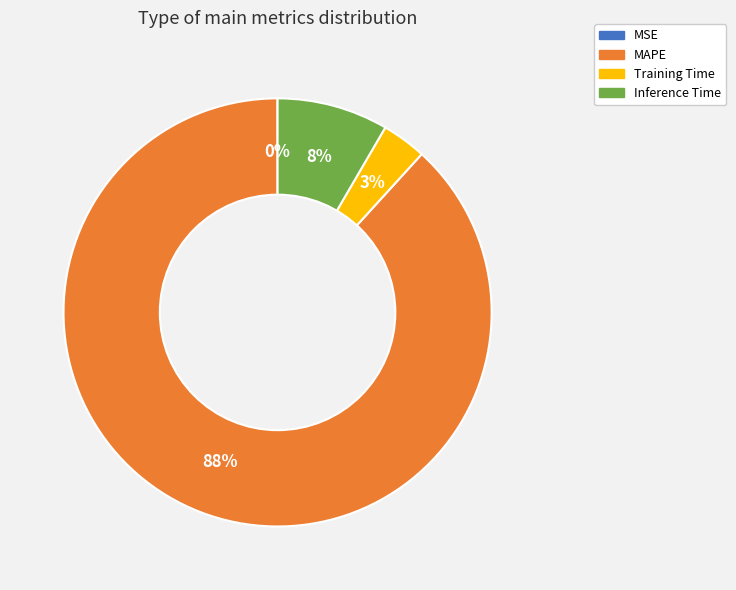

To the nearest percent, what is the average slice percentage?

25%